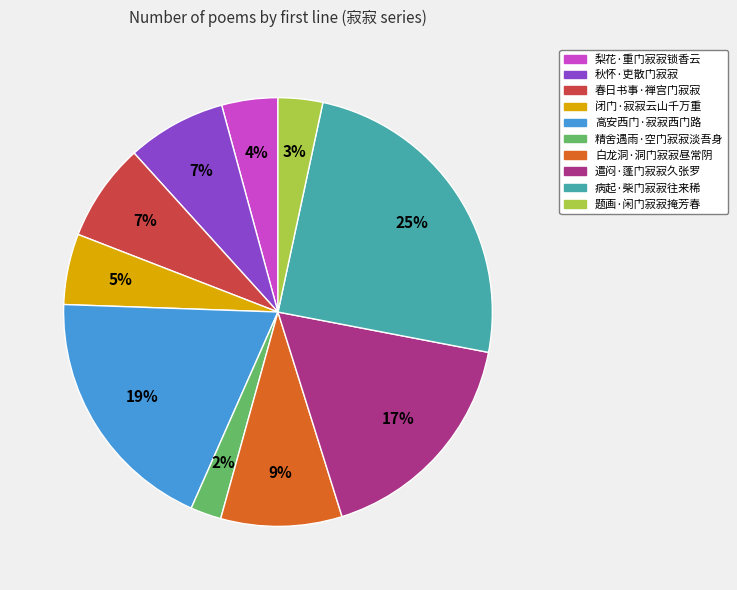

Combined, do 梨花·重门寂寂锁香云 and 闭门·寂寂云山千万重 account for over 50%?

No